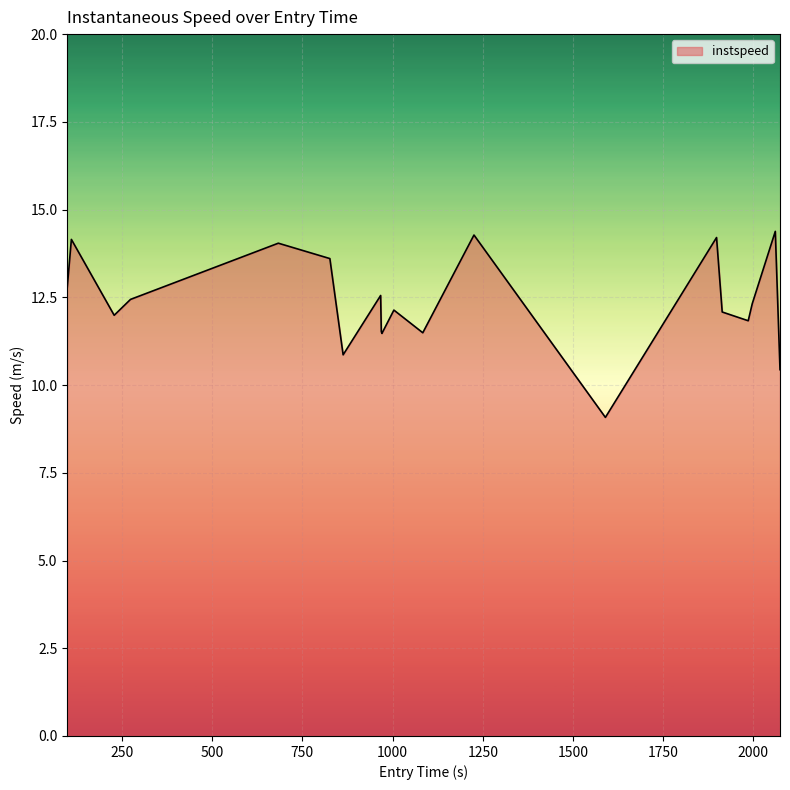

What is the difference between the maximum and minimum values?

5.3